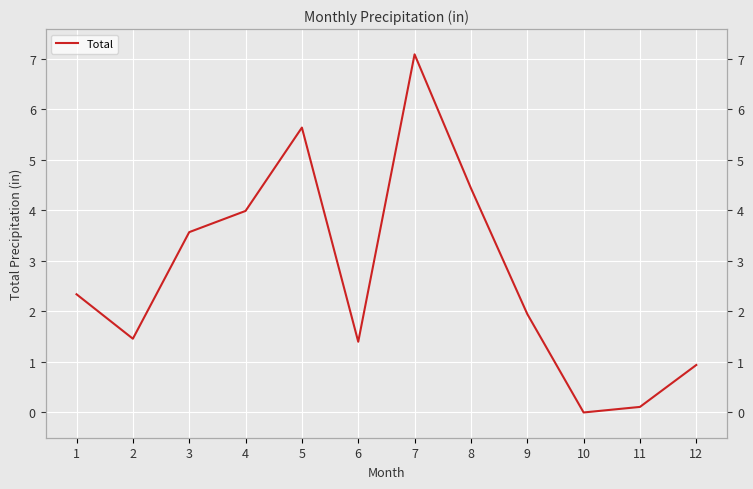

Rank the categories by value from lowest to highest.

10, 11, 12, 6, 2, 9, 1, 3, 4, 8, 5, 7